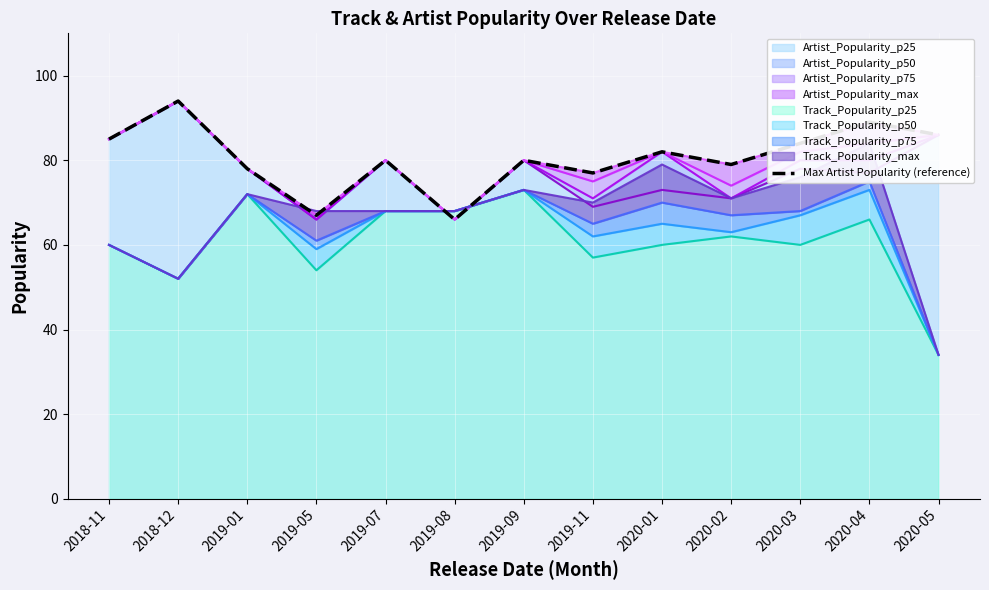

How many points are higher than both their immediate neighbors (excluding endpoints)?

5